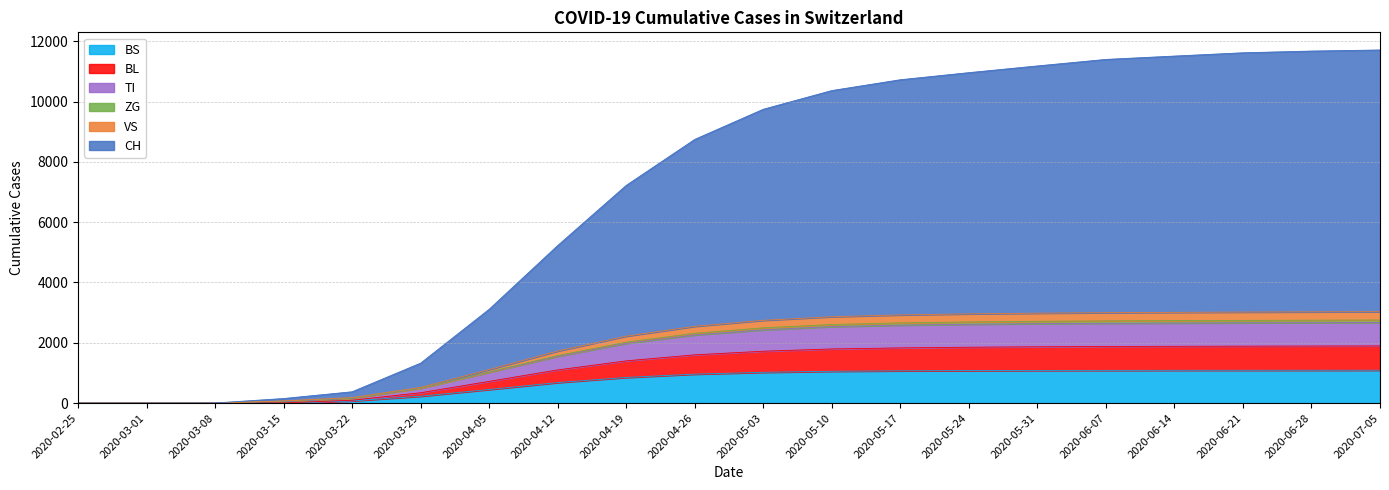

What is the maximum value for BS?

1090